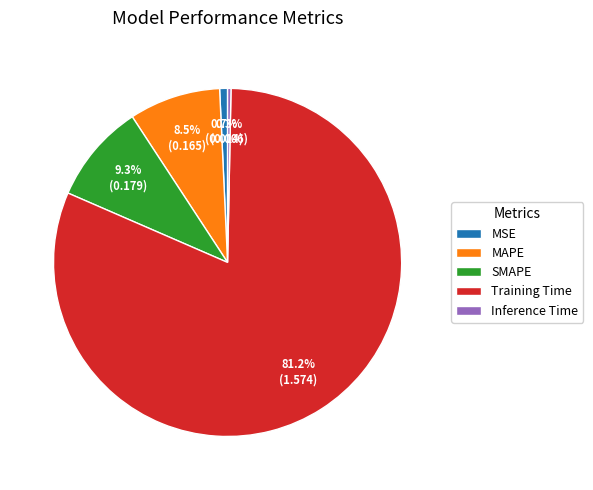

What is the largest slice in the pie chart?

Training Time